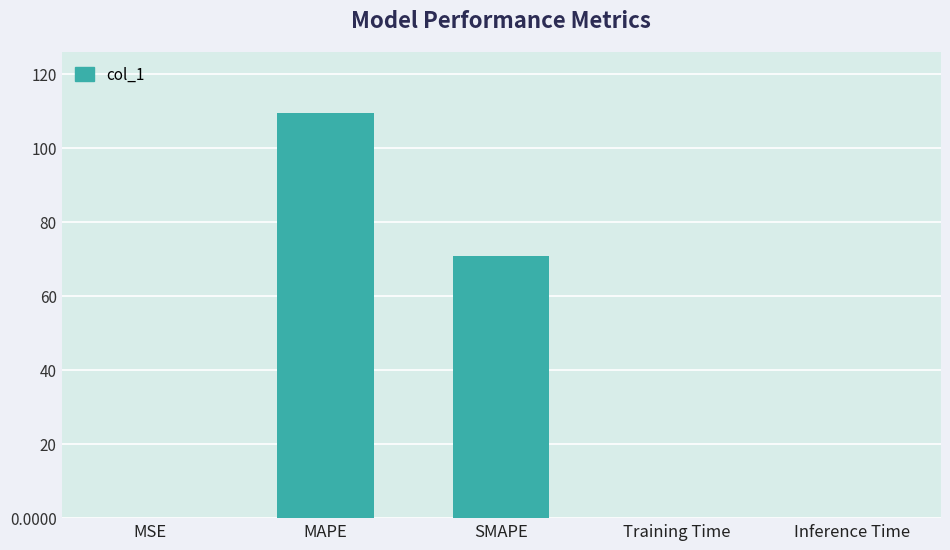

Count the number of categories in the chart.

5